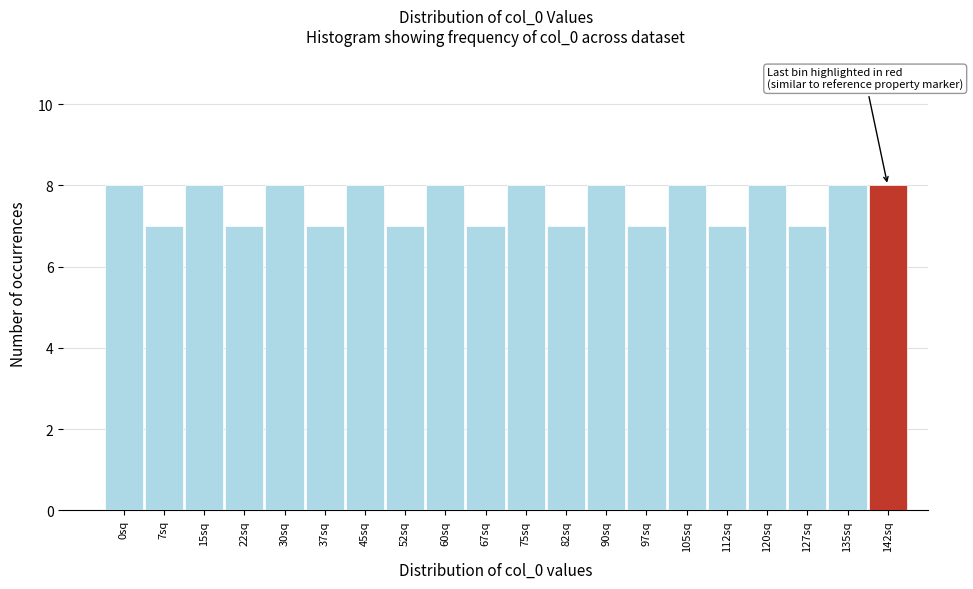

Reading right to left, what are all the values shown in this chart?

142sq=8	135sq=8	127sq=7	120sq=8	112sq=7	105sq=8	97sq=7	90sq=8	82sq=7	75sq=8	67sq=7	60sq=8	52sq=7	45sq=8	37sq=7	30sq=8	22sq=7	15sq=8	7sq=7	0sq=8